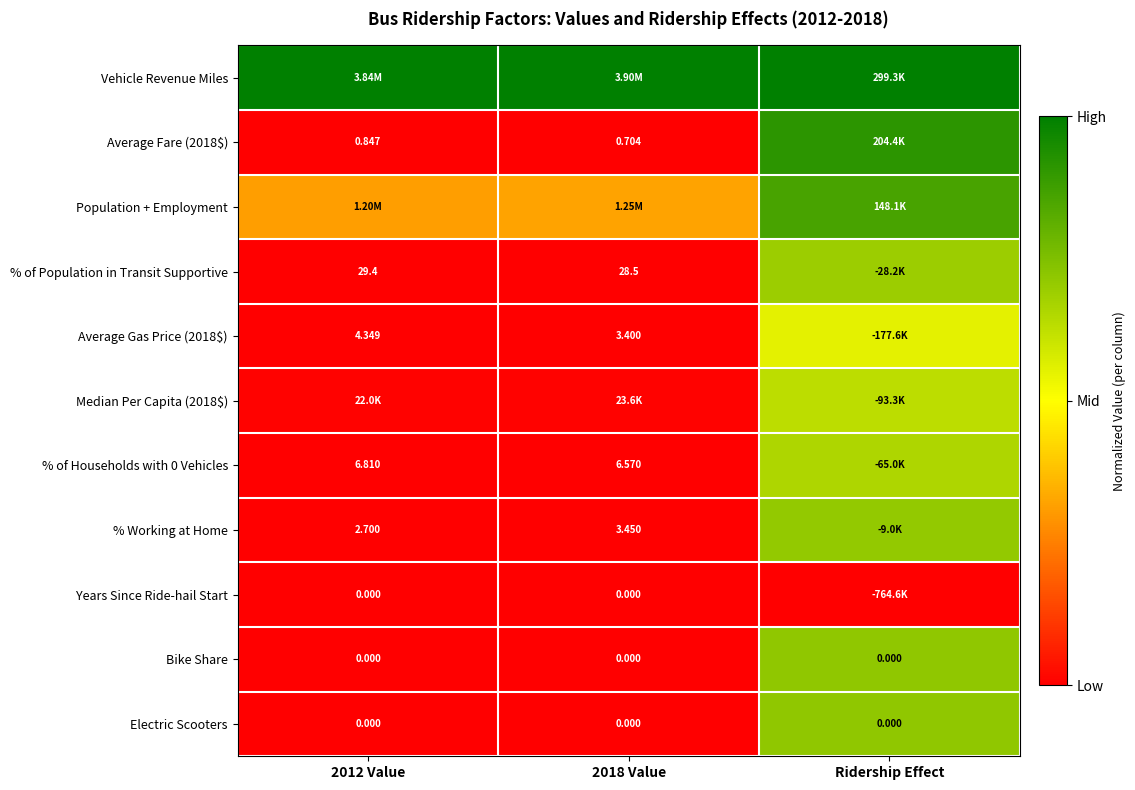

Count the number of categories in the chart.

3